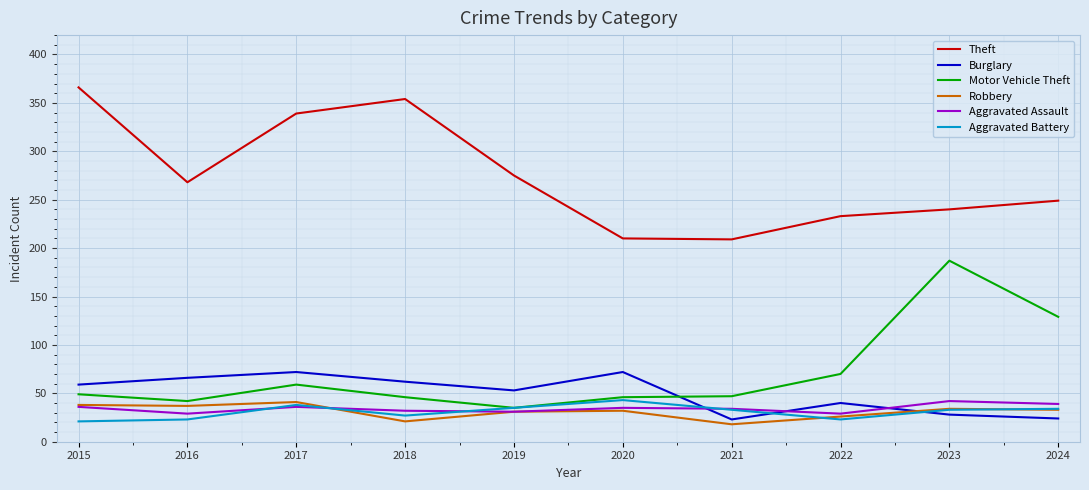

The Robbery series shows 11 at 2022. True or false?

False